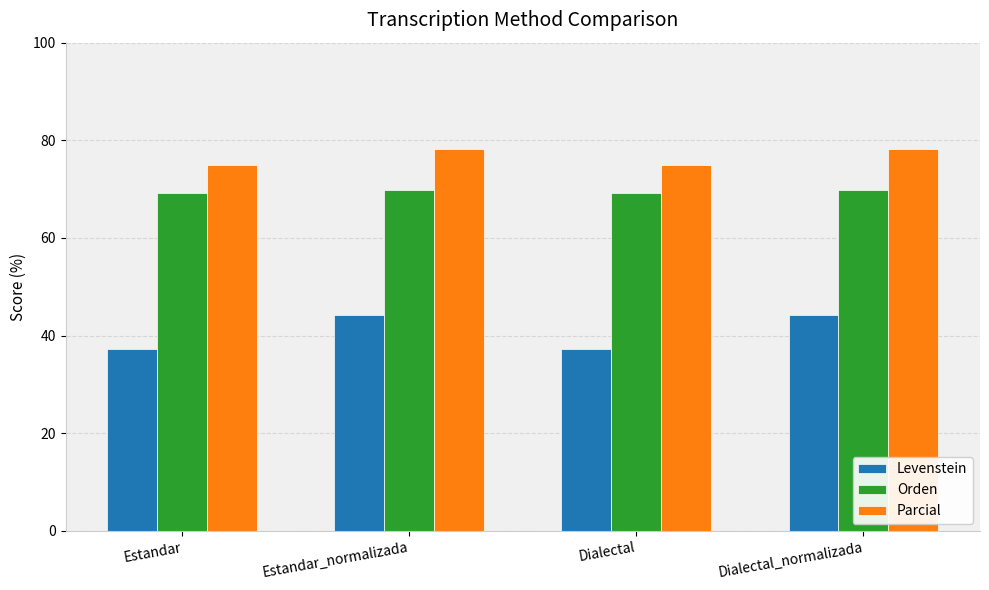

Which series has the largest range (max minus min)?

Levenstein